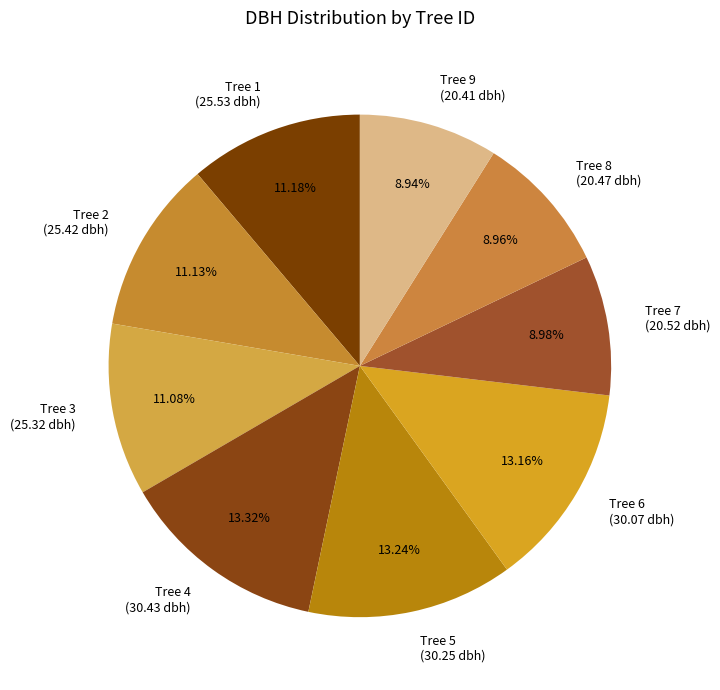

Does any single category account for the majority?

No